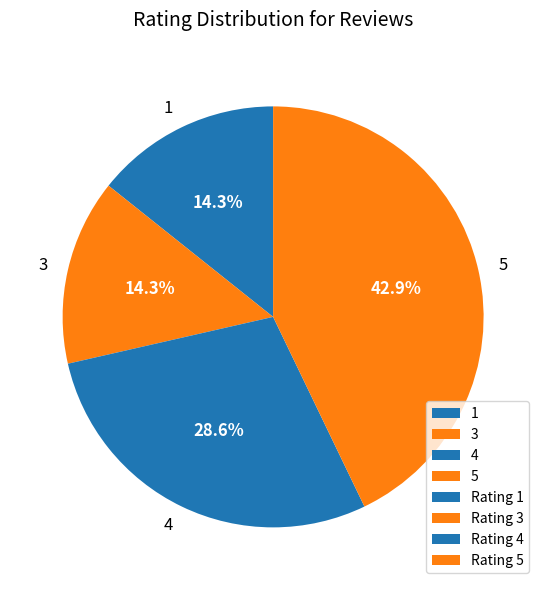

What is the largest slice in the pie chart?

5